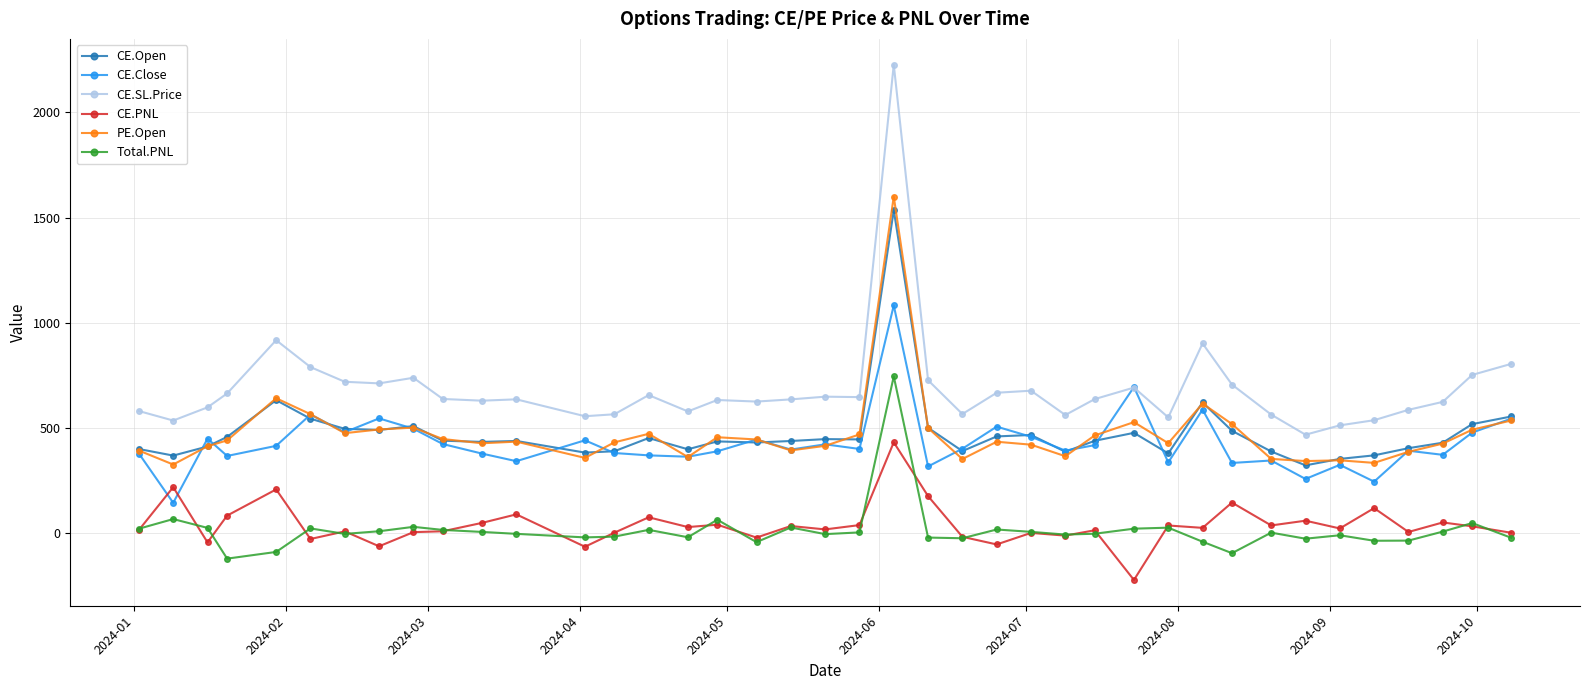

True or false: CE.SL.Price and CE.Open cross at least once.

False